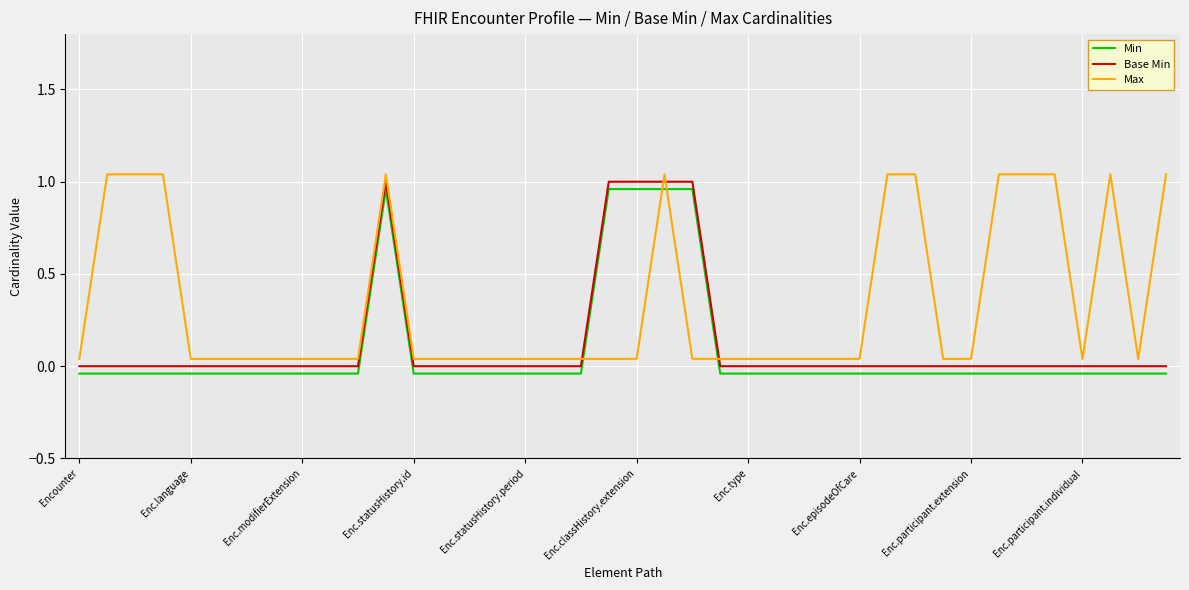

Which series has the largest total across all categories?

Max